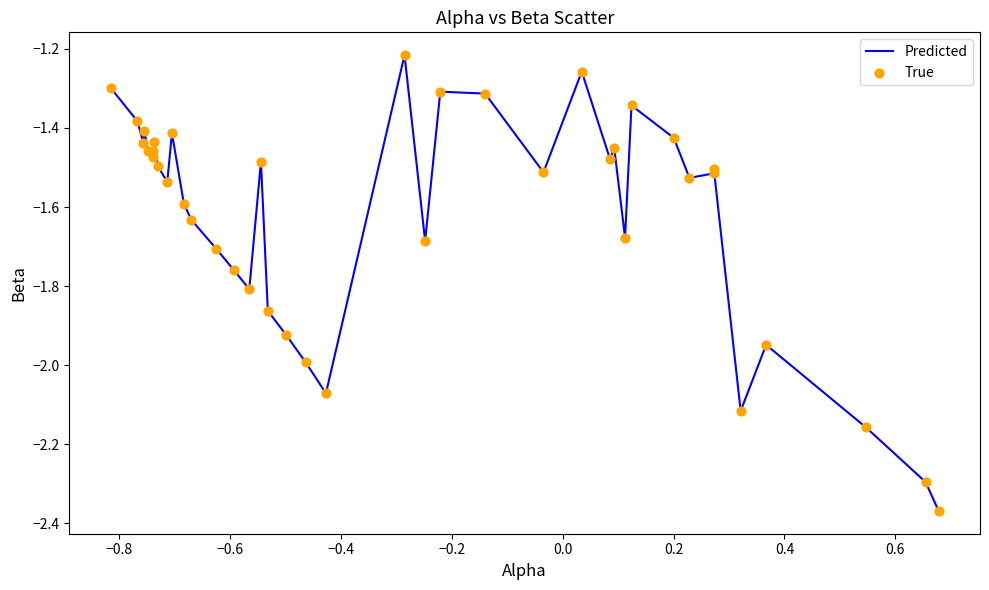

What is the difference between the maximum and minimum values?

1.2